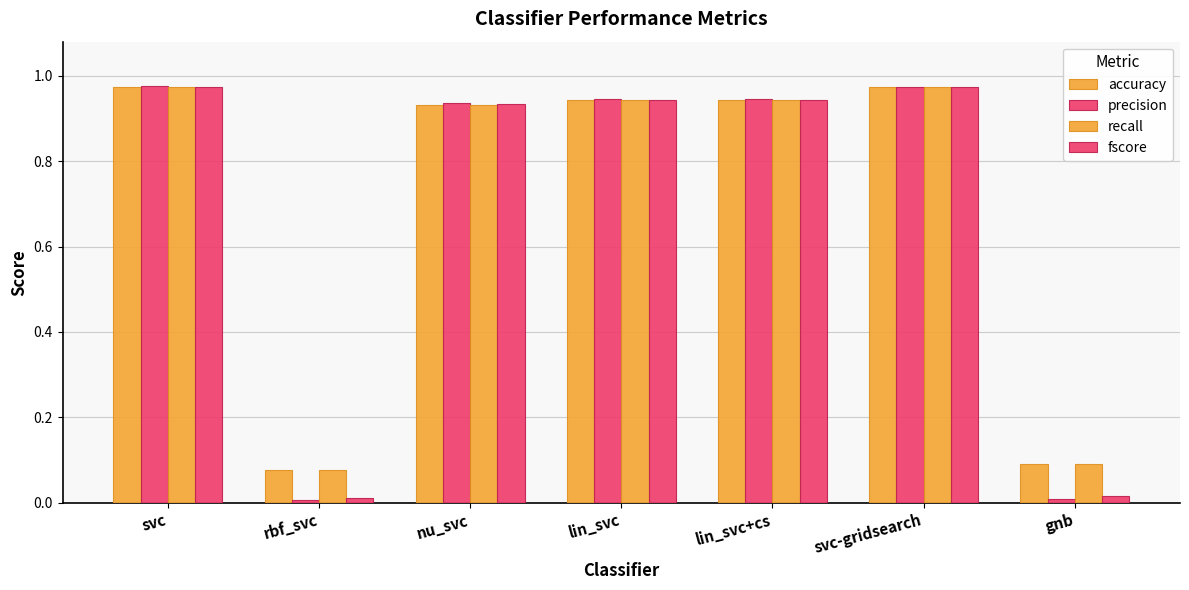

Which series has the largest range (max minus min)?

precision